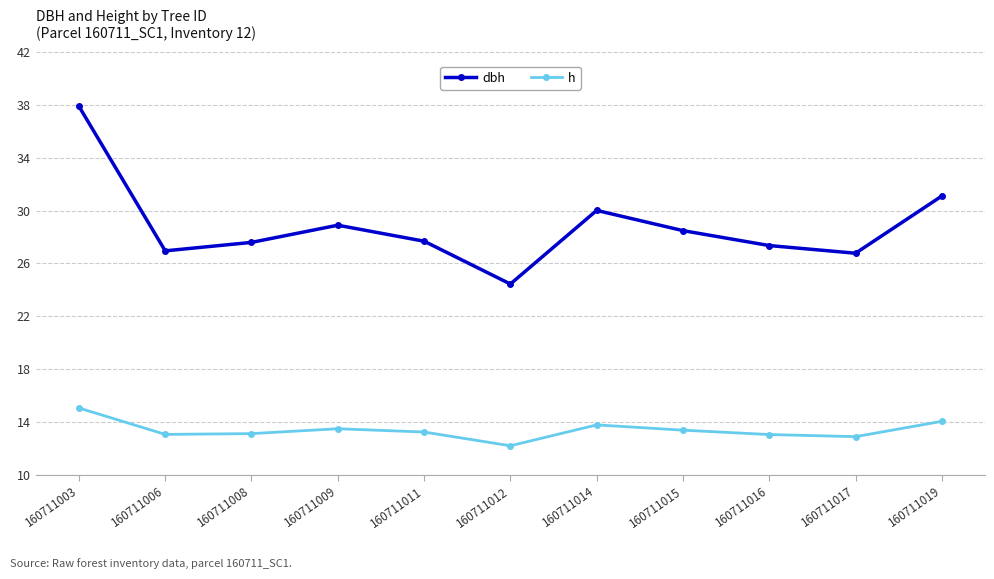

True or false: dbh and h cross at least once.

False